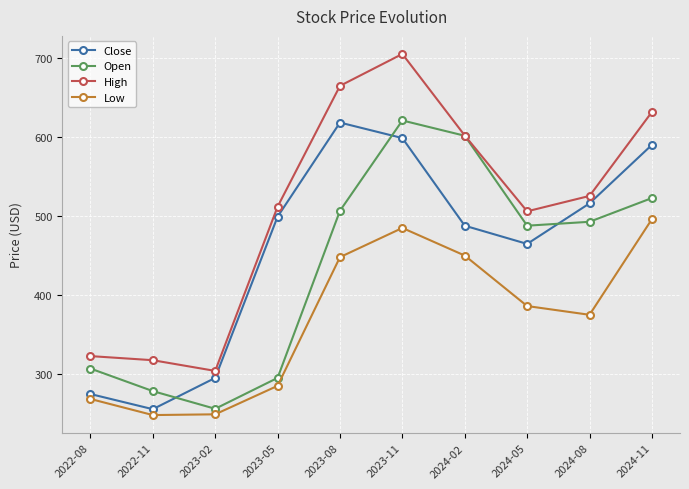

What is the value of the Open point at the 1st from the left?

307.0